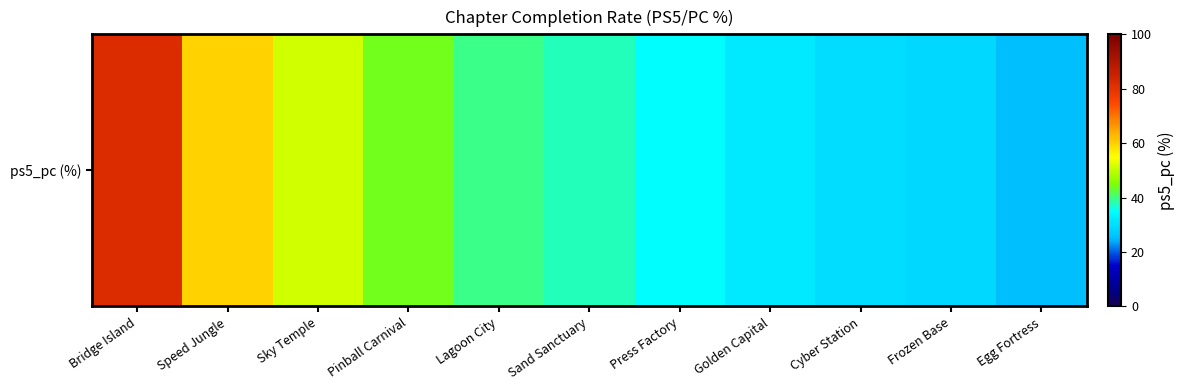

What is the difference between the maximum and second lowest values?

52.7